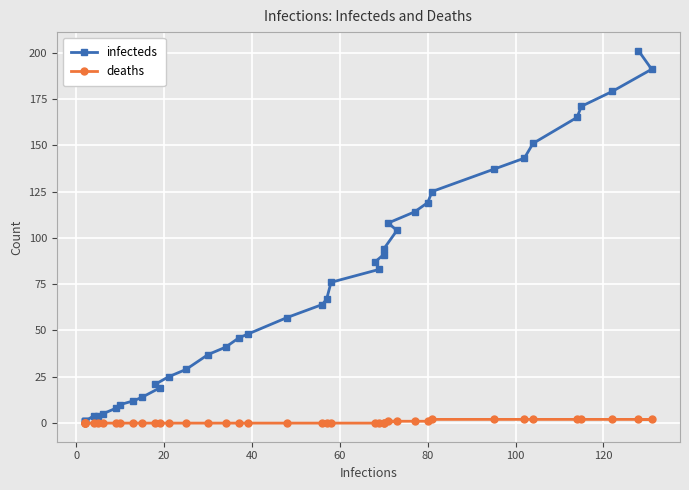

Which series has the largest total across all categories?

infecteds